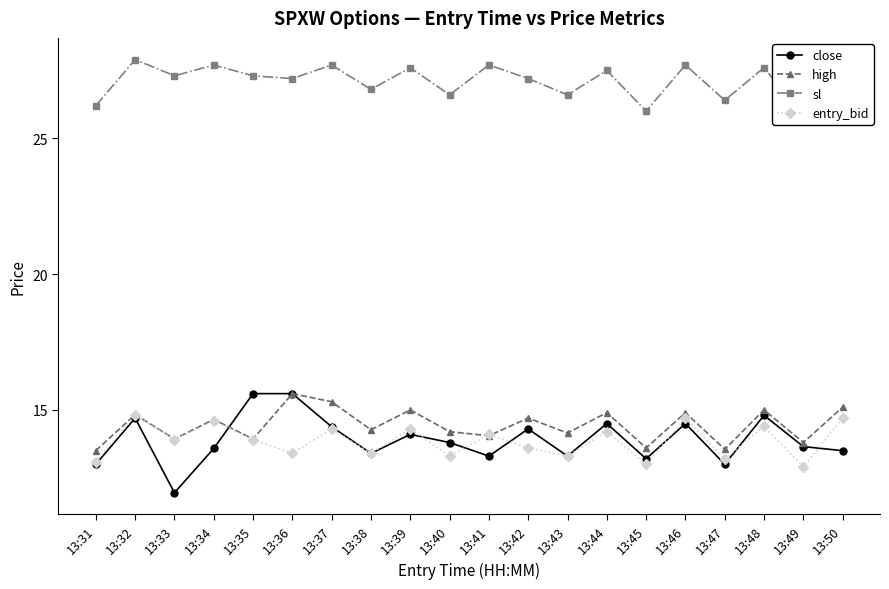

Is the value of high at 13:38 greater than the value of entry_bid at 13:31?

Yes